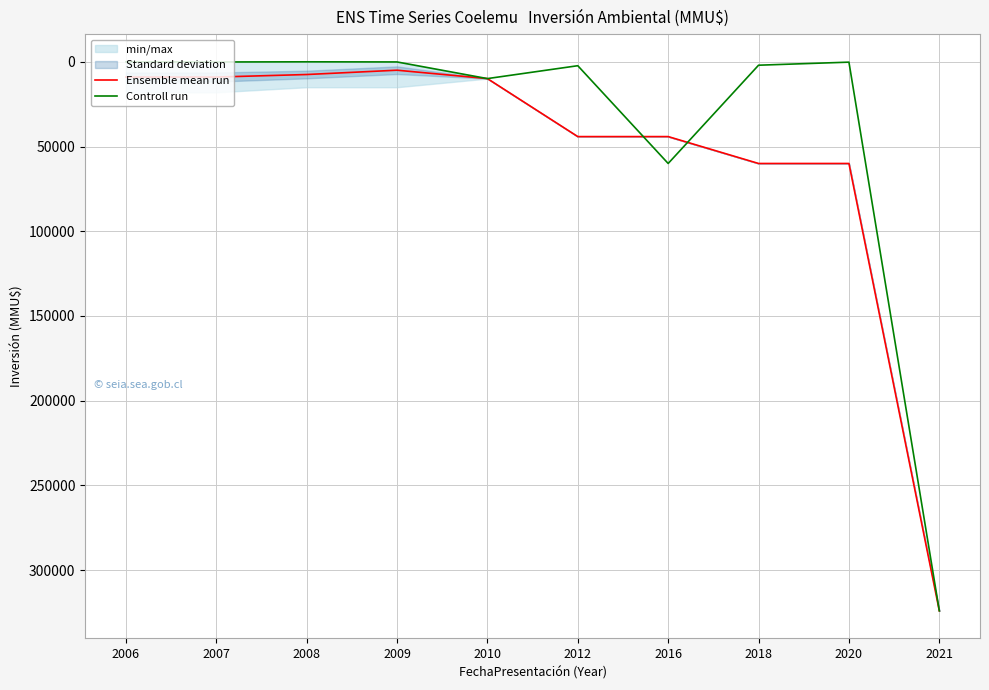

At which category does Controll run reach its first local valley?

2008